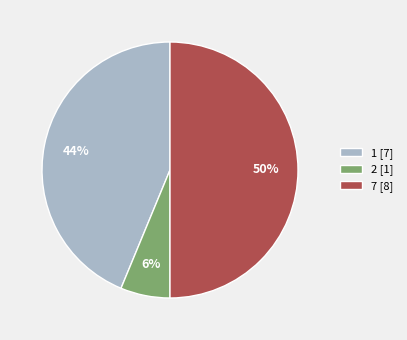

To the nearest percent, what portion does 1 represent?

44%